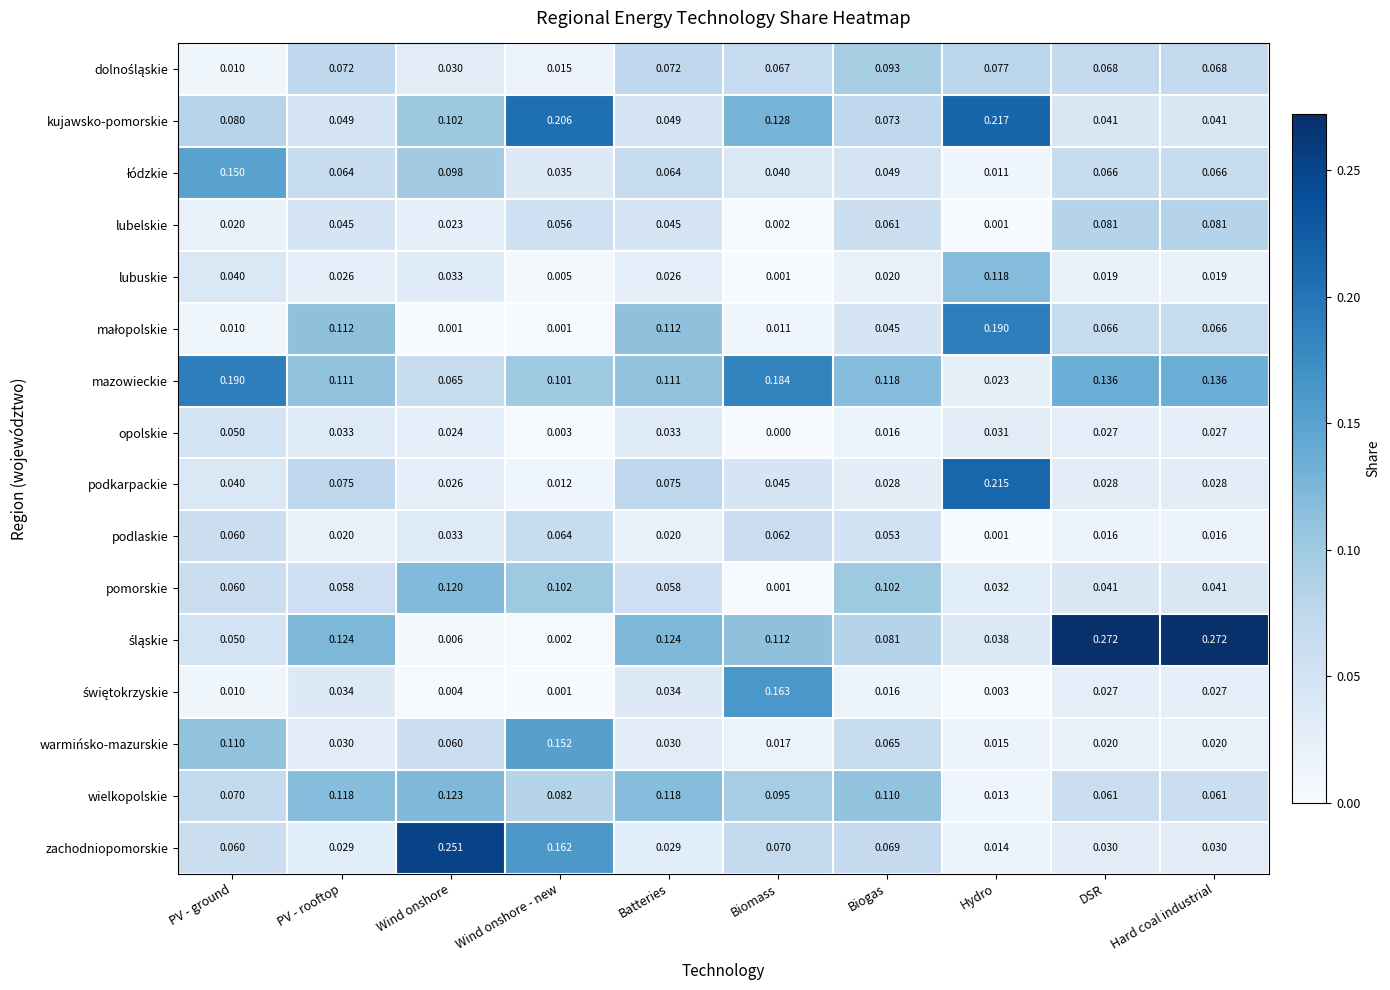

Where is wielkopolskie nearest to the value 0?

Hydro